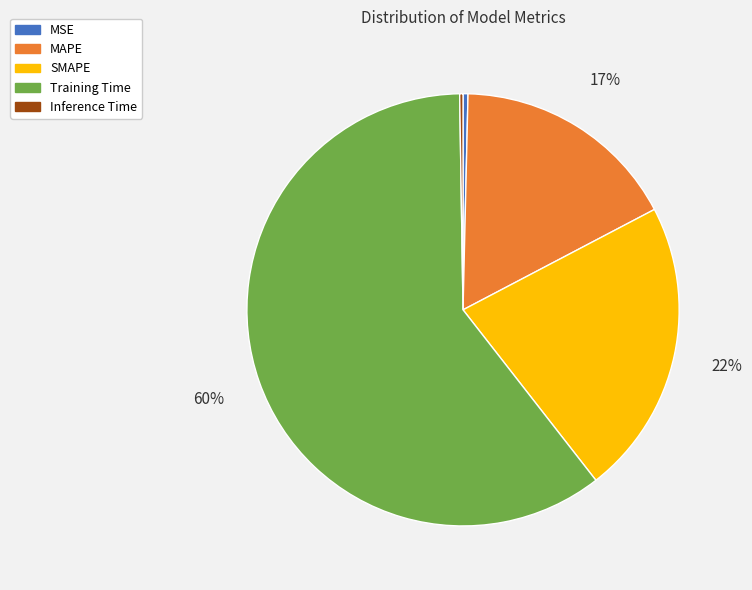

Is it true that MSE is 0% of the pie?

True